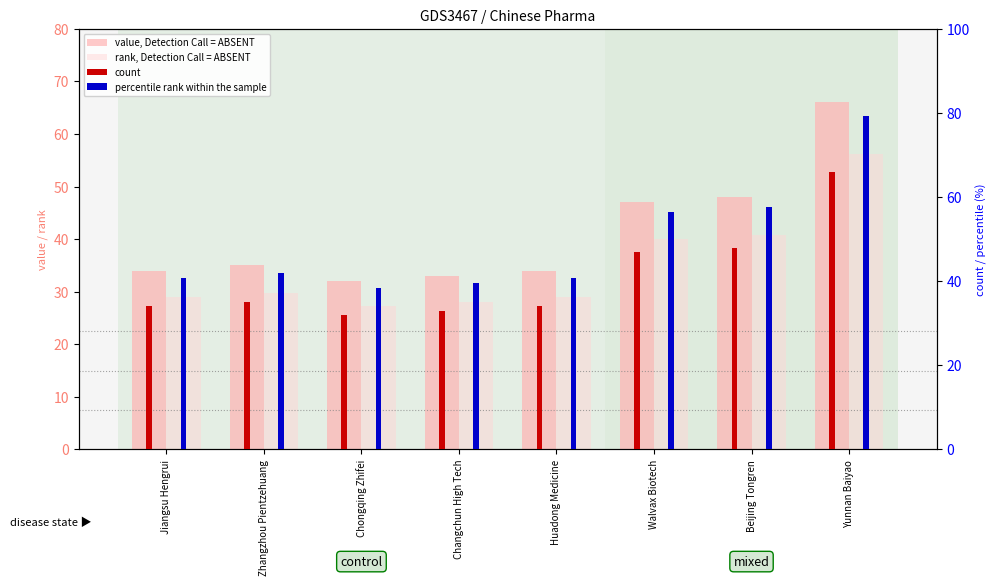

What is the difference between the maximum and second lowest values in the value, Detection Call = ABSENT series?

33.0